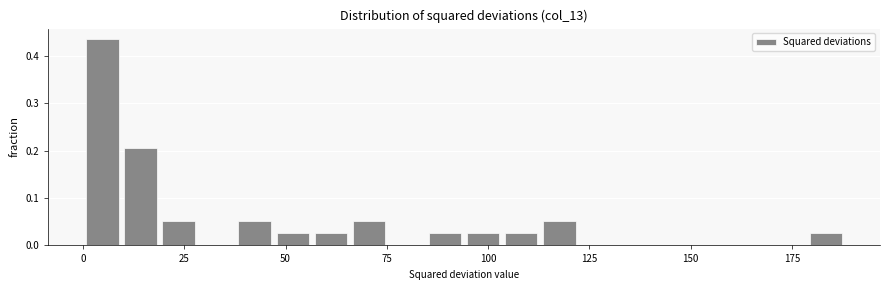

Around what value on the x-axis is the tallest bar? Give the approximate position of its centre, as read against the axis.

5